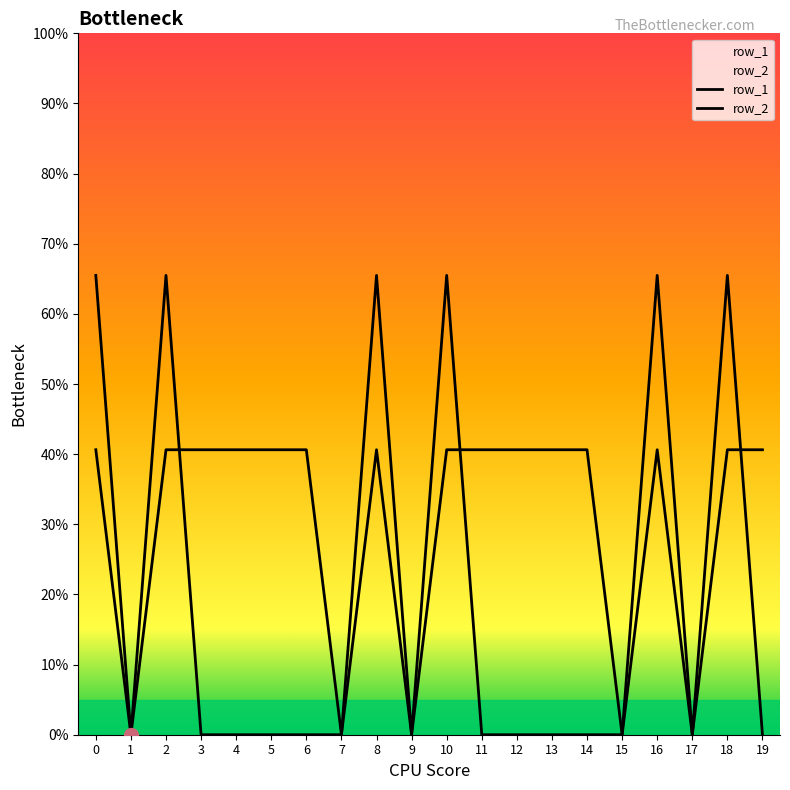

True or false: row_2 has more than 0 points higher than both neighbors.

True